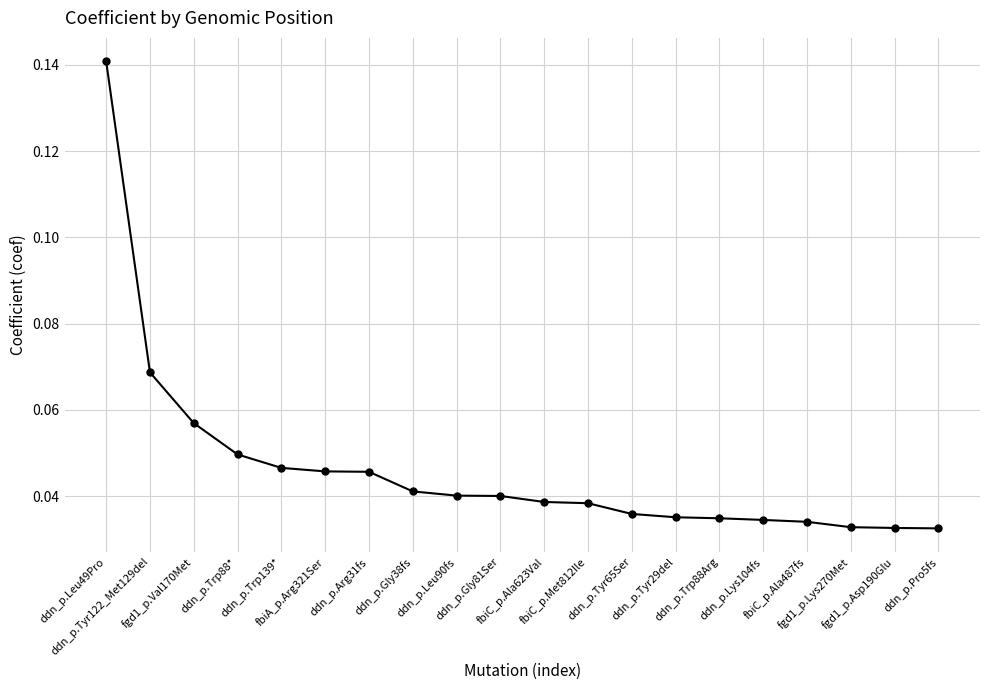

Which category has the lowest value across all series?

ddn_p.Pro5fs